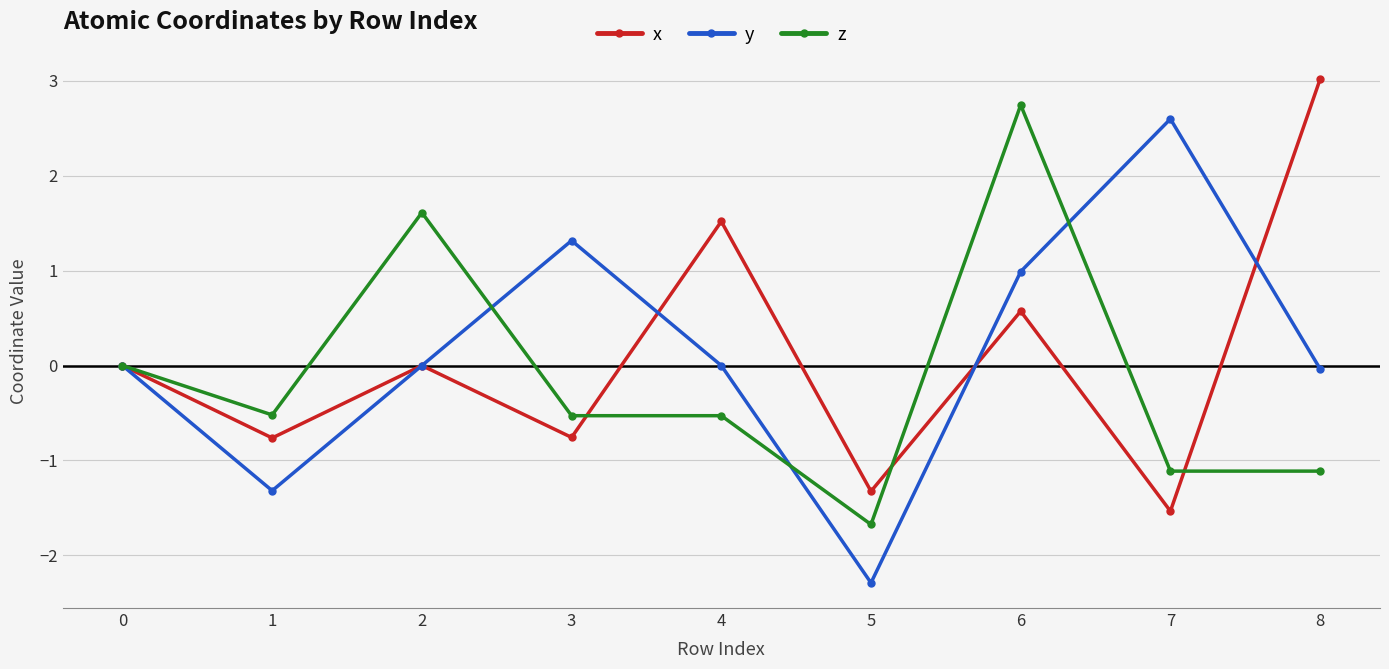

Count the number of categories in the chart.

9